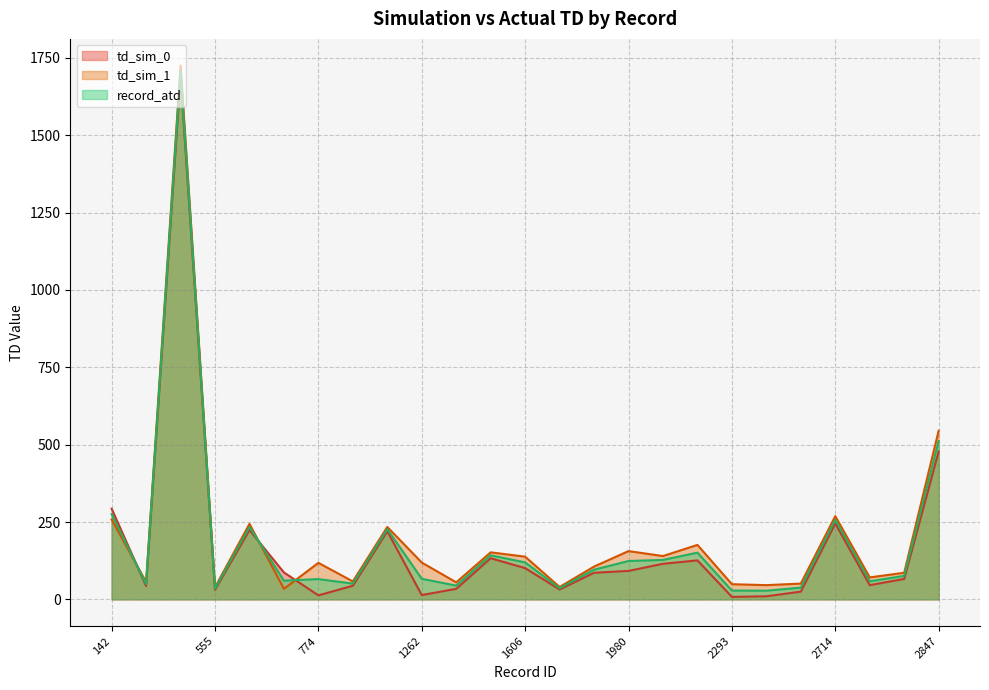

What are all the series names shown in the legend?

td_sim_0, td_sim_1, record_atd